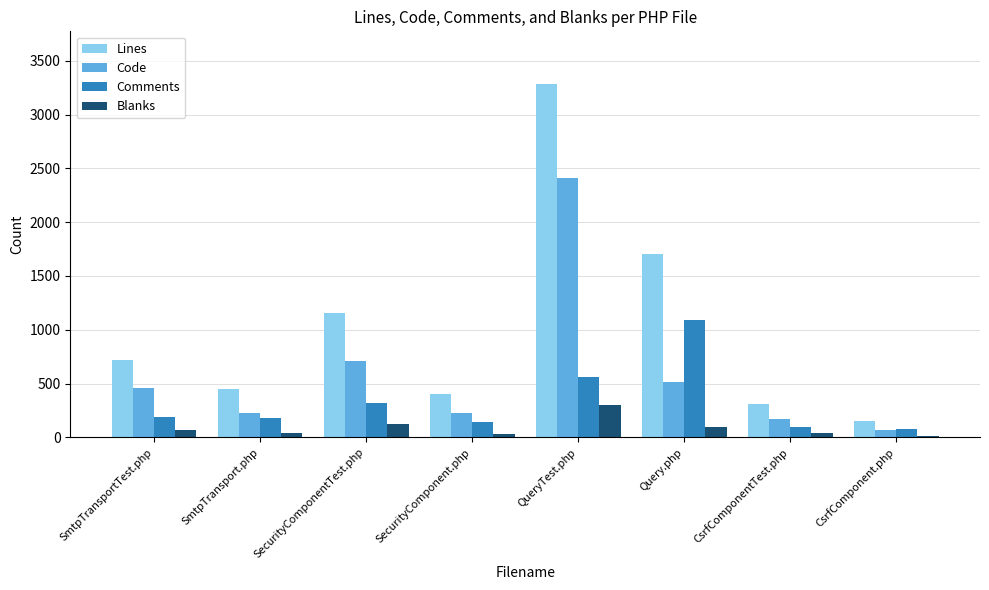

Rank the series by their maximum value, from highest to lowest.

Lines, Code, Comments, Blanks